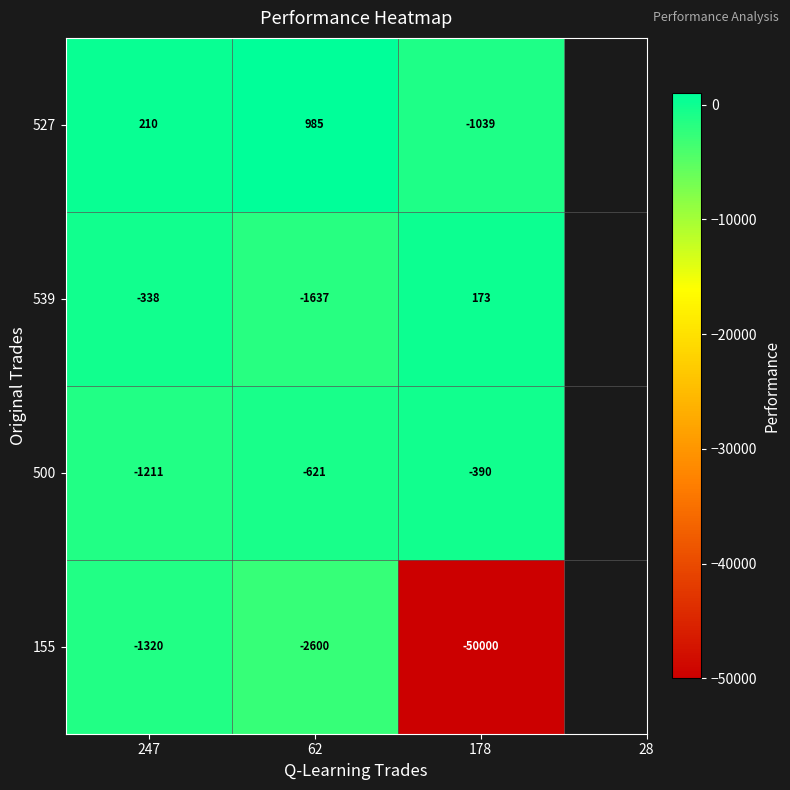

How many series are shown in this chart?

4